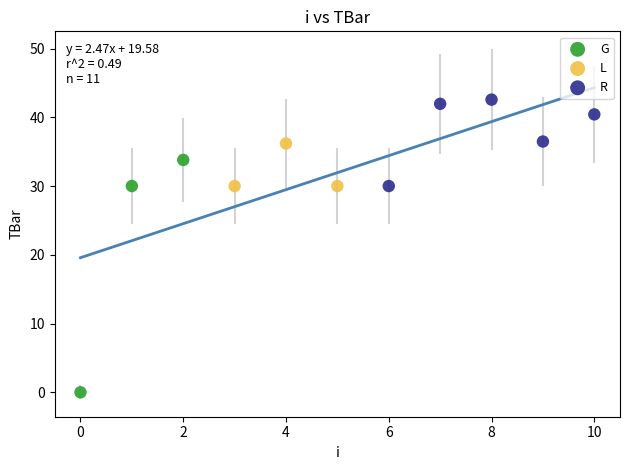

Which series contains the highest Y value?

R